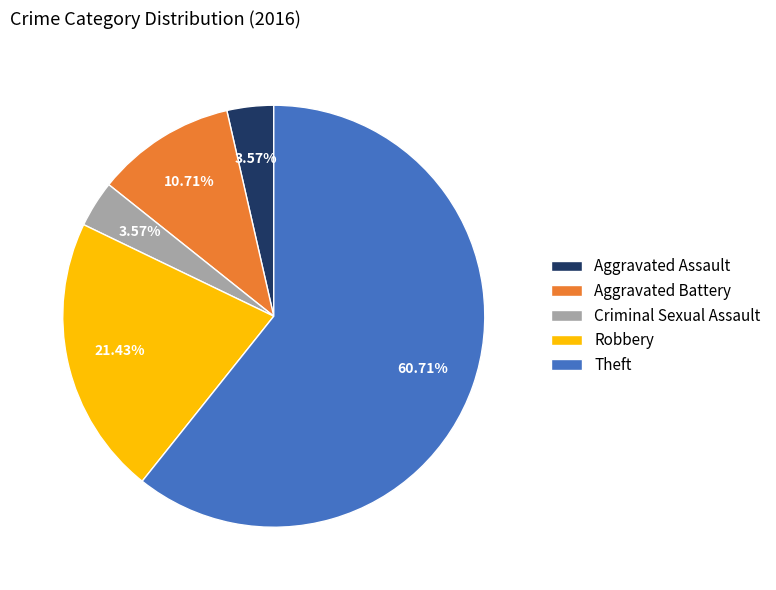

Does Criminal Sexual Assault represent more than half of the total?

No